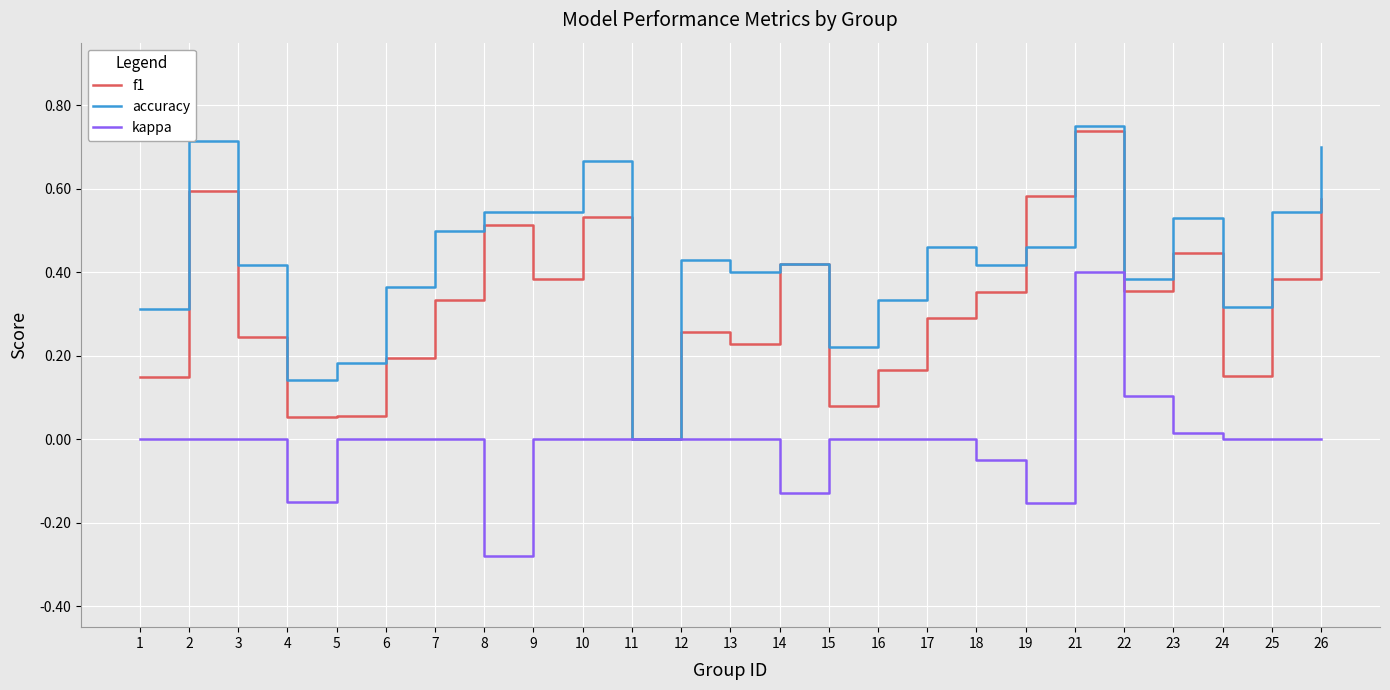

The kappa series shows 0.4 at 9. True or false?

False